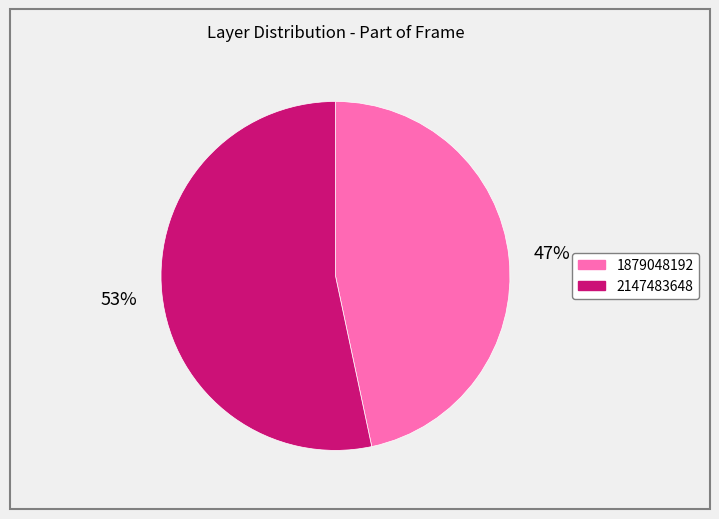

The 1879048192 slice represents 47% of the pie. True or false?

True